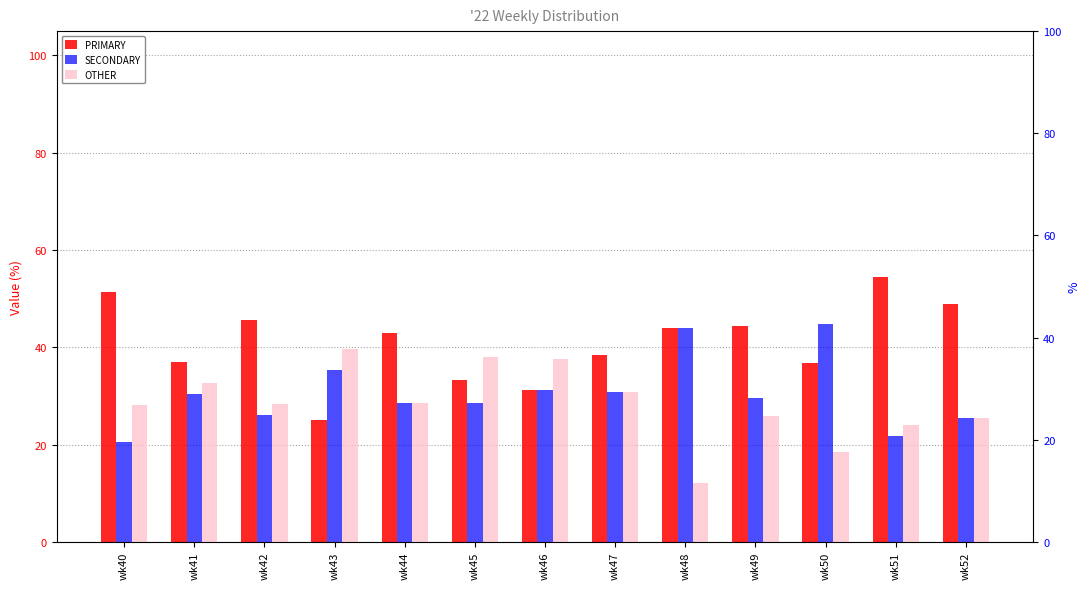

What is the highest value of the PRIMARY series?

54.3